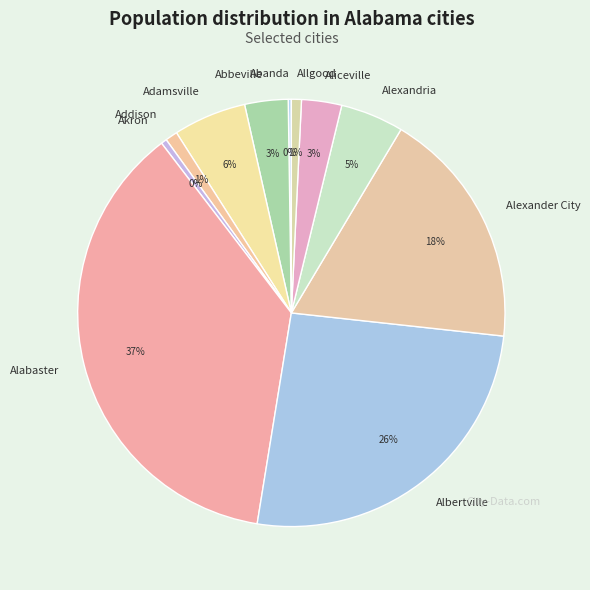

To the nearest percent, what is the difference between the Alabaster and Abbeville slice percentages?

34%